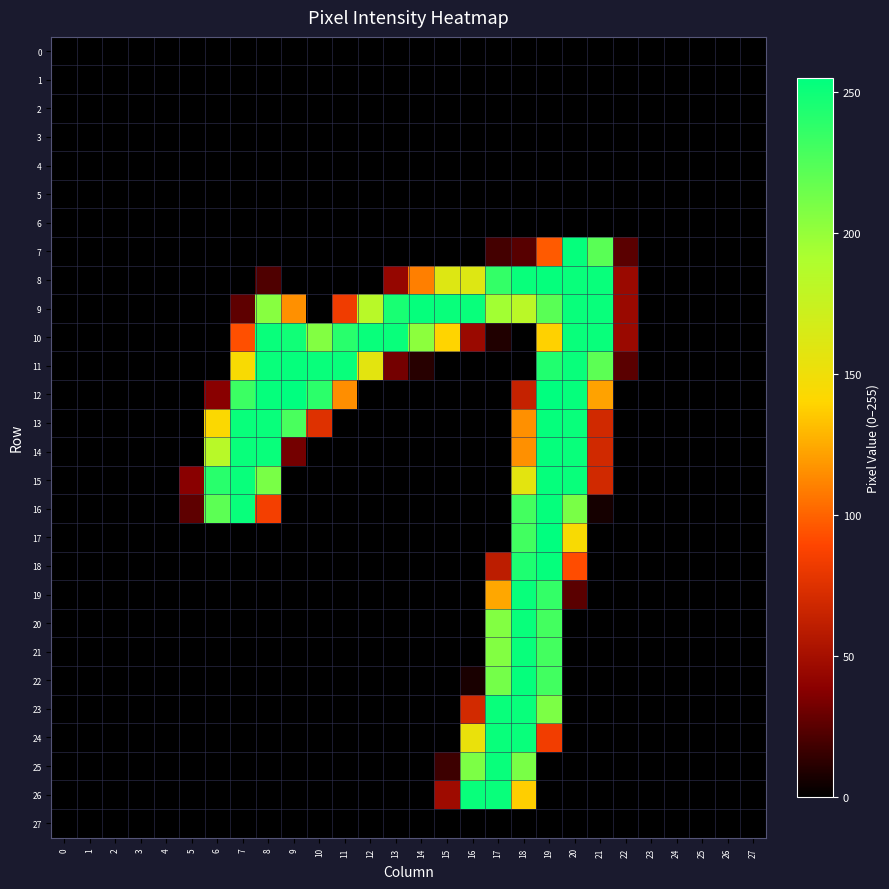

What is the difference between the highest and lowest values at 22?

45